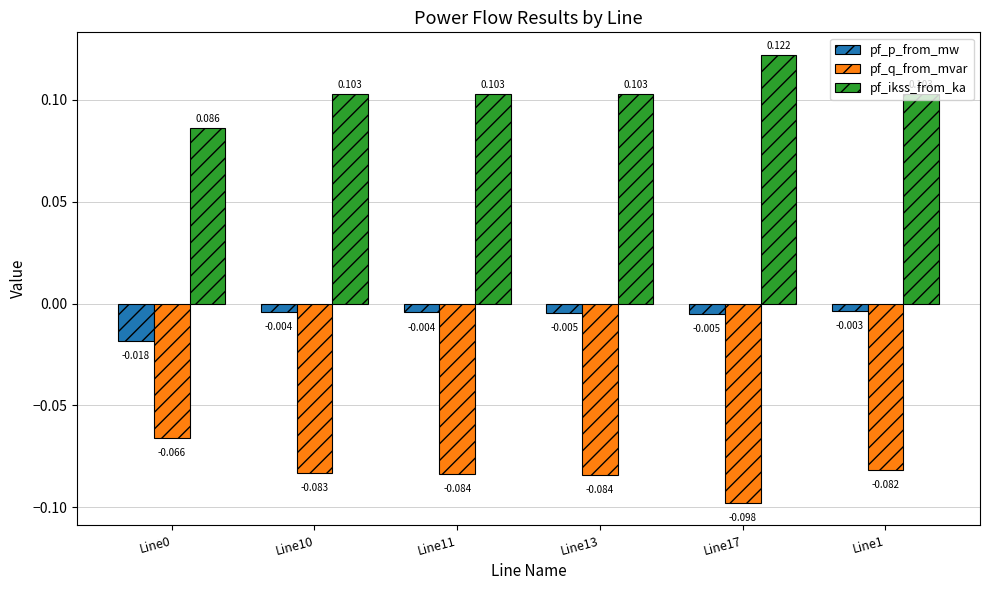

Which series has the widest spread of values?

pf_ikss_from_ka